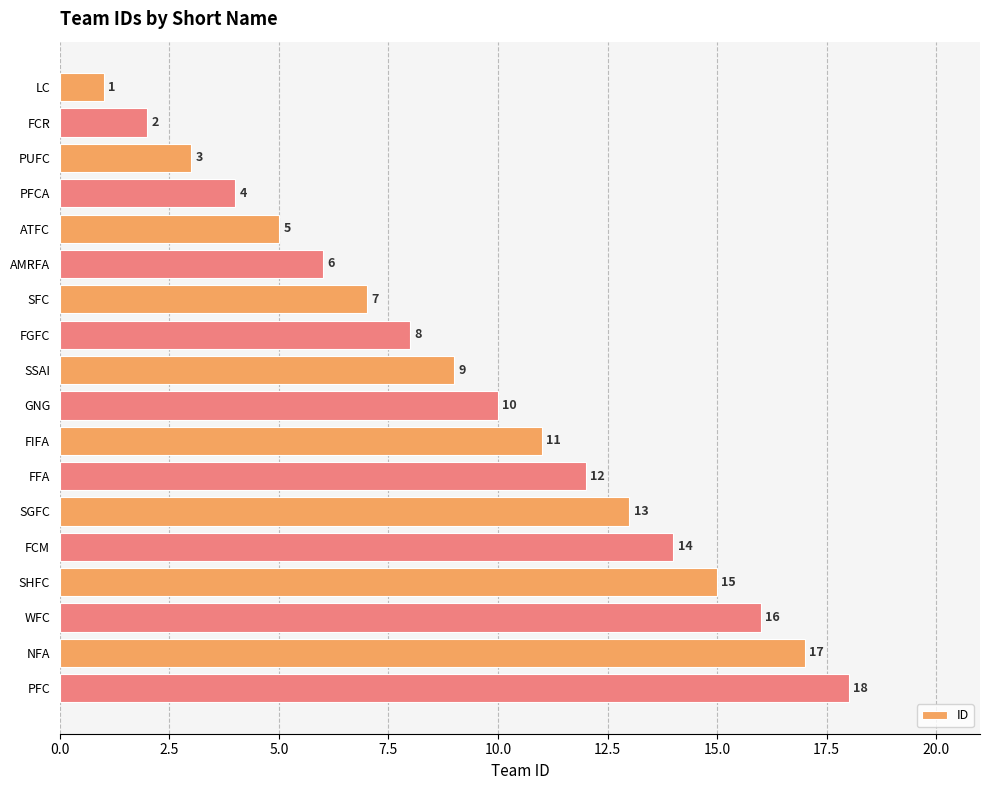

What is the average value?

10